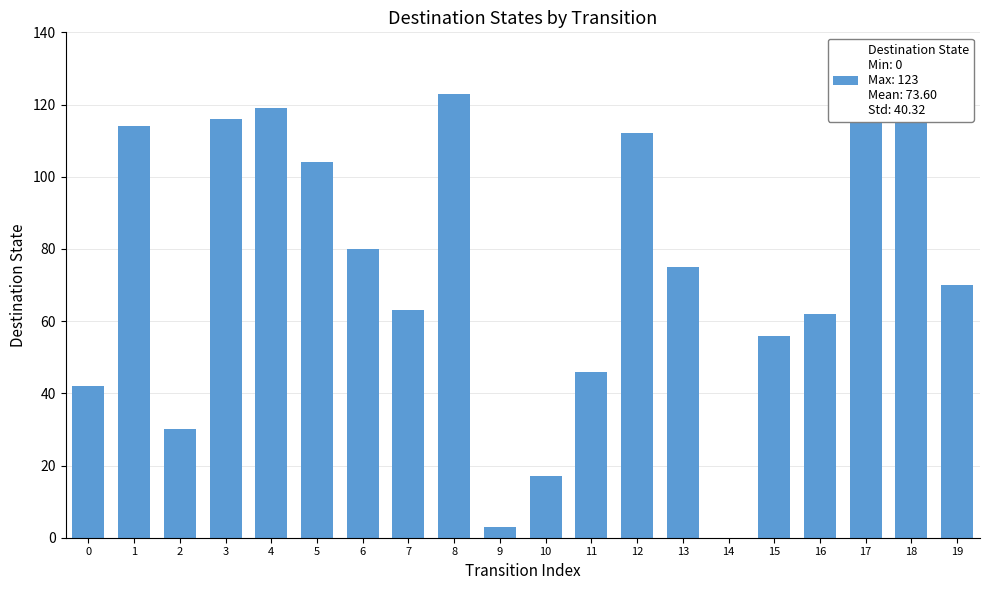

What is the sum of all values?

1472